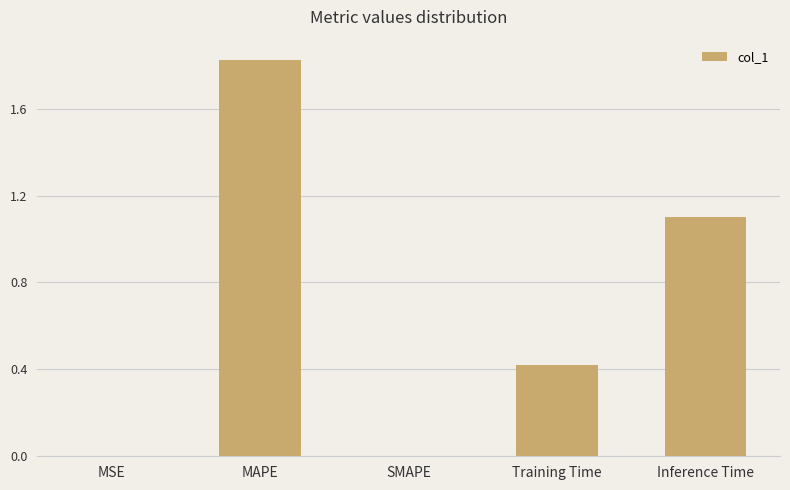

Is it true that the value at Training Time is 0.2?

False